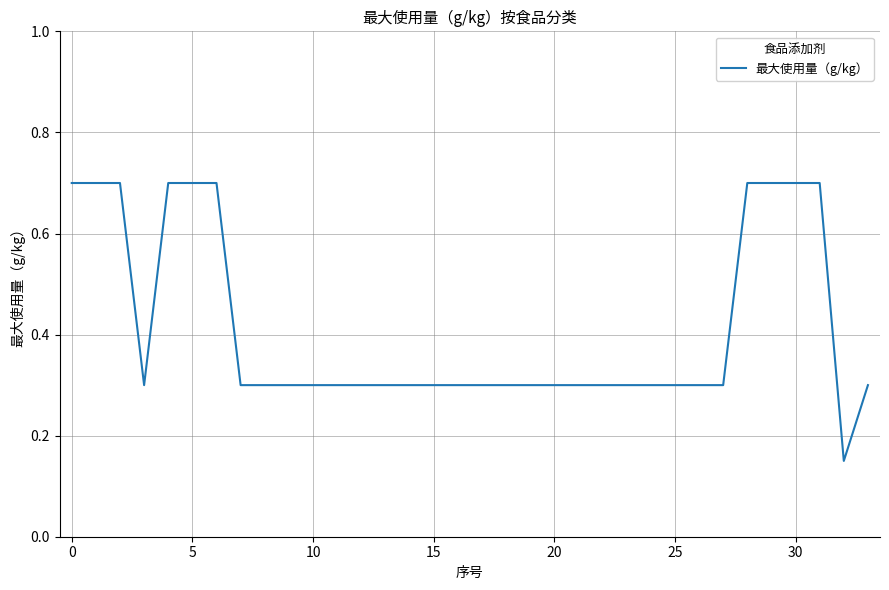

How many categories are shown in the chart?

34